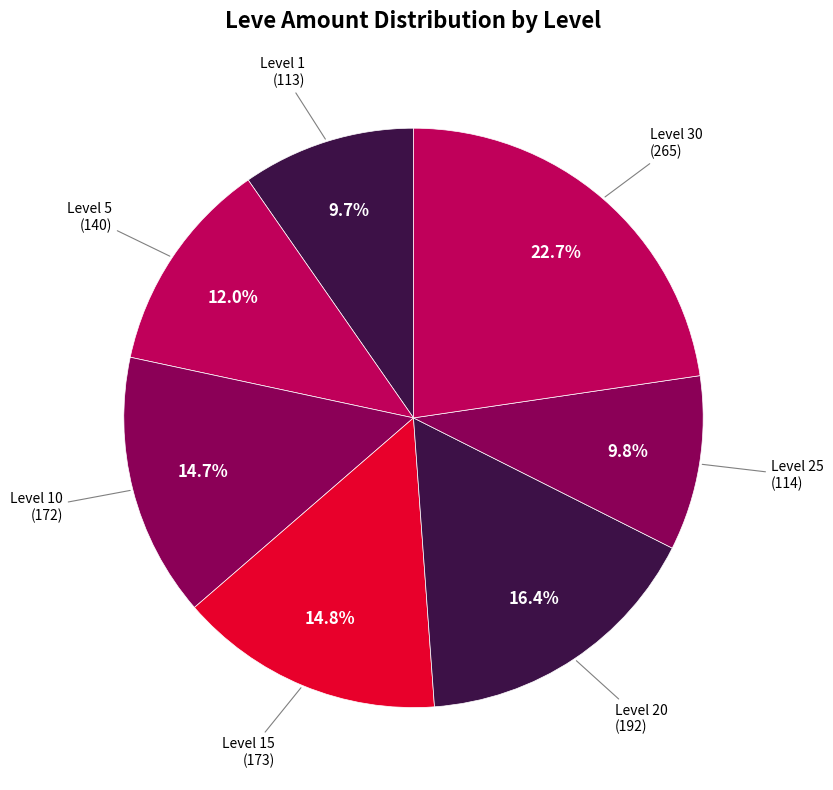

How many segments does this pie chart have?

7